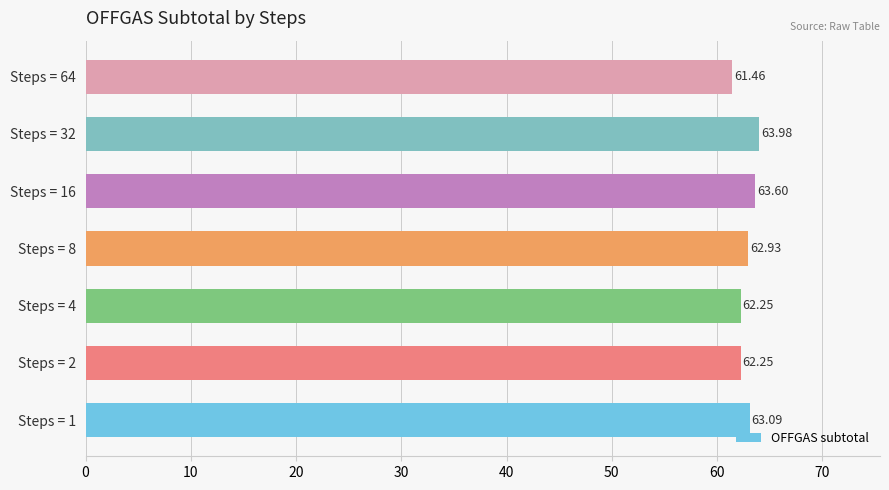

What is the difference between the values at Steps = 1 and Steps = 16?

0.5